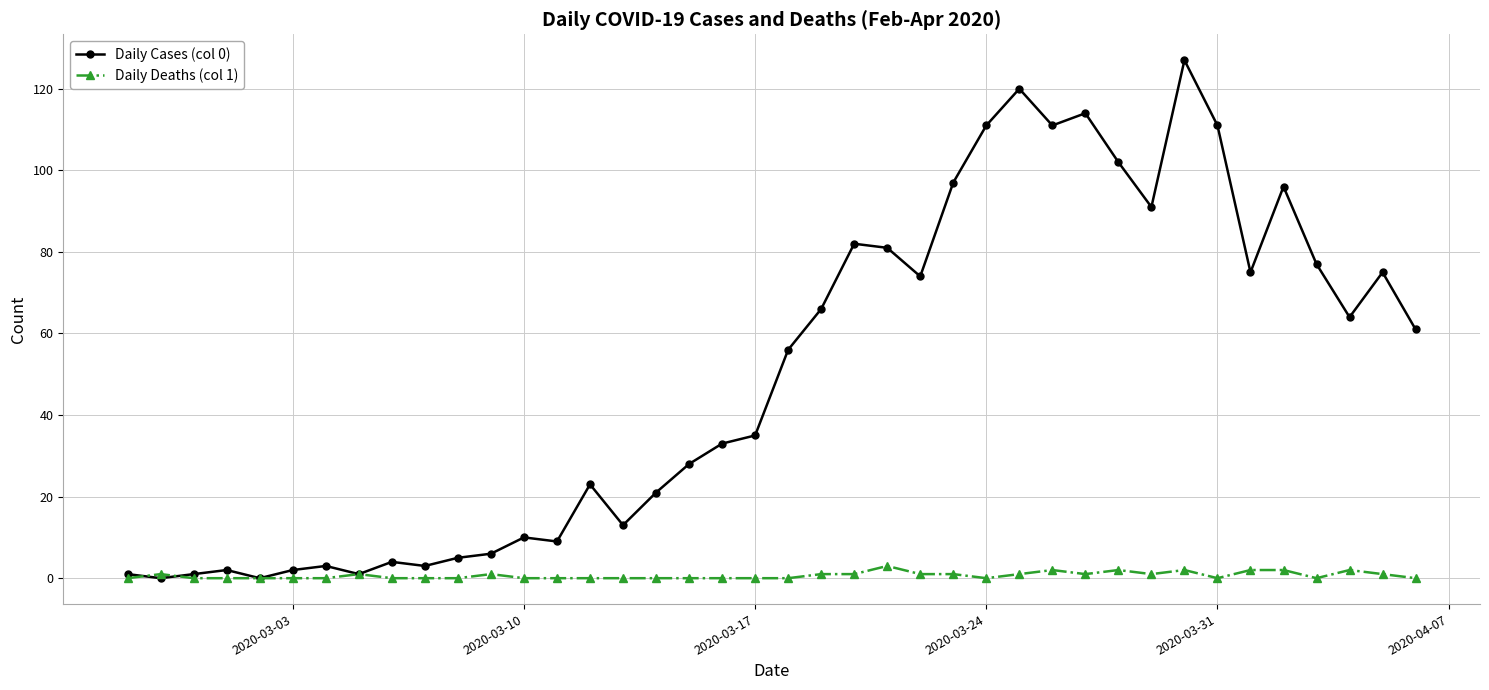

Which series has the largest range (max minus min)?

Daily Cases (col 0)